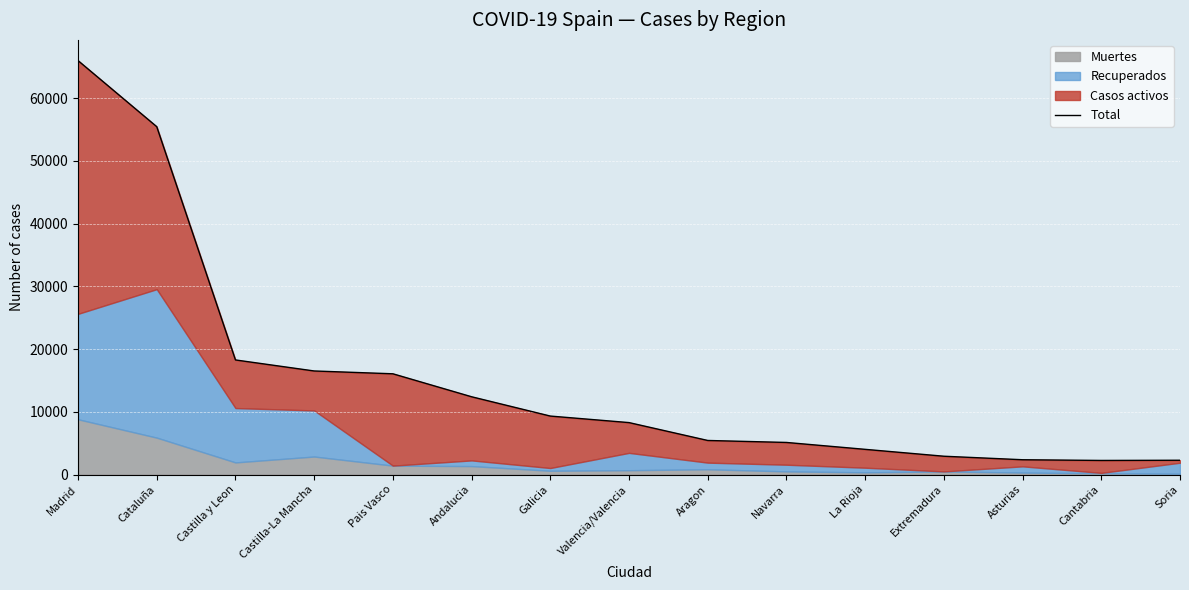

How many data points are above 8282?

7